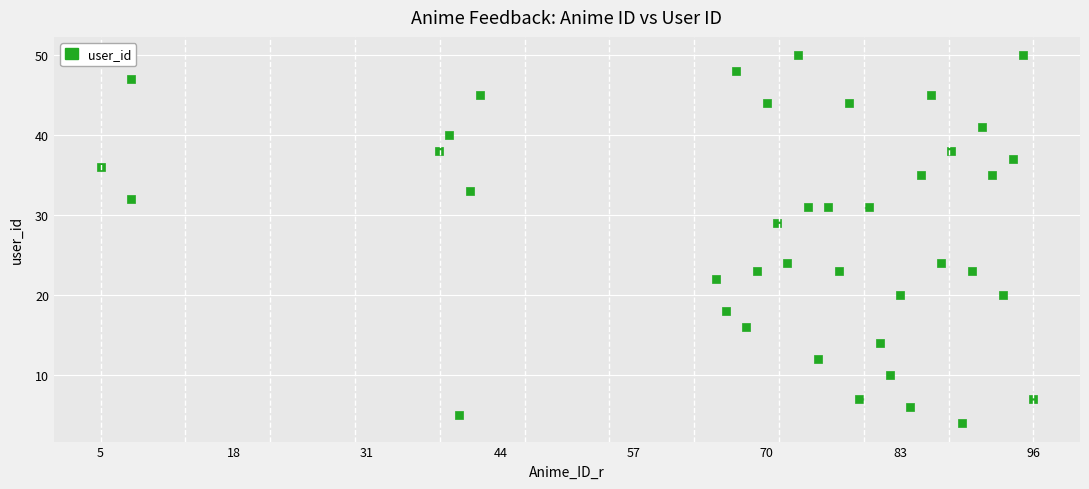

What is the range of Y values (max minus min)?

46